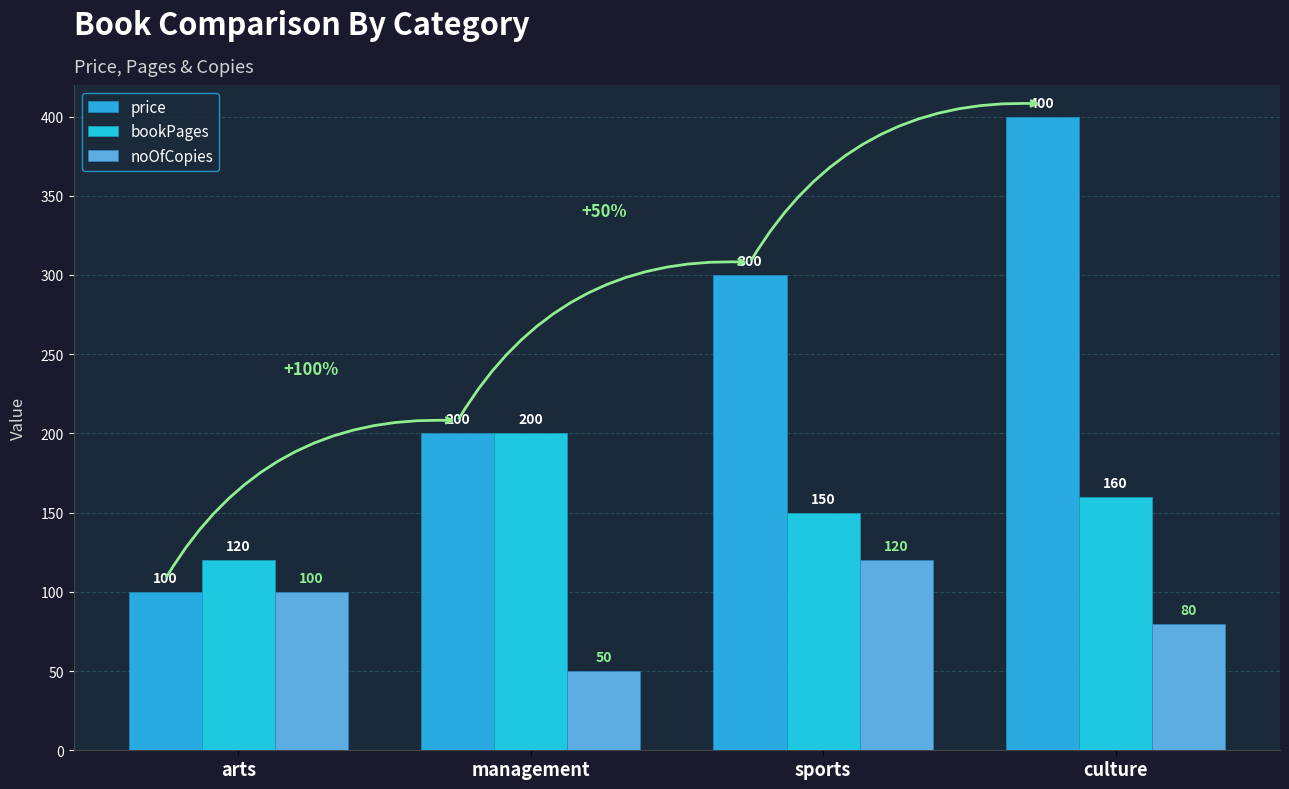

The value of price at management is 200. True or false?

True